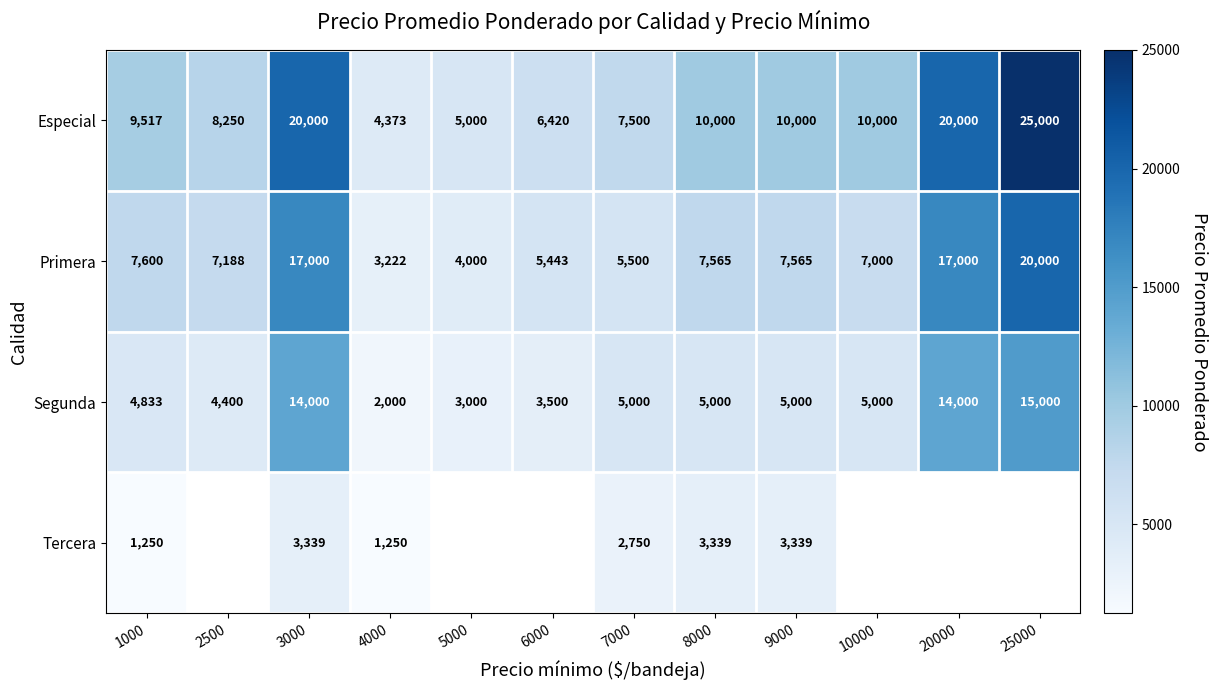

Is the value of Primera at 20000 greater than the value of Segunda at 6000?

Yes